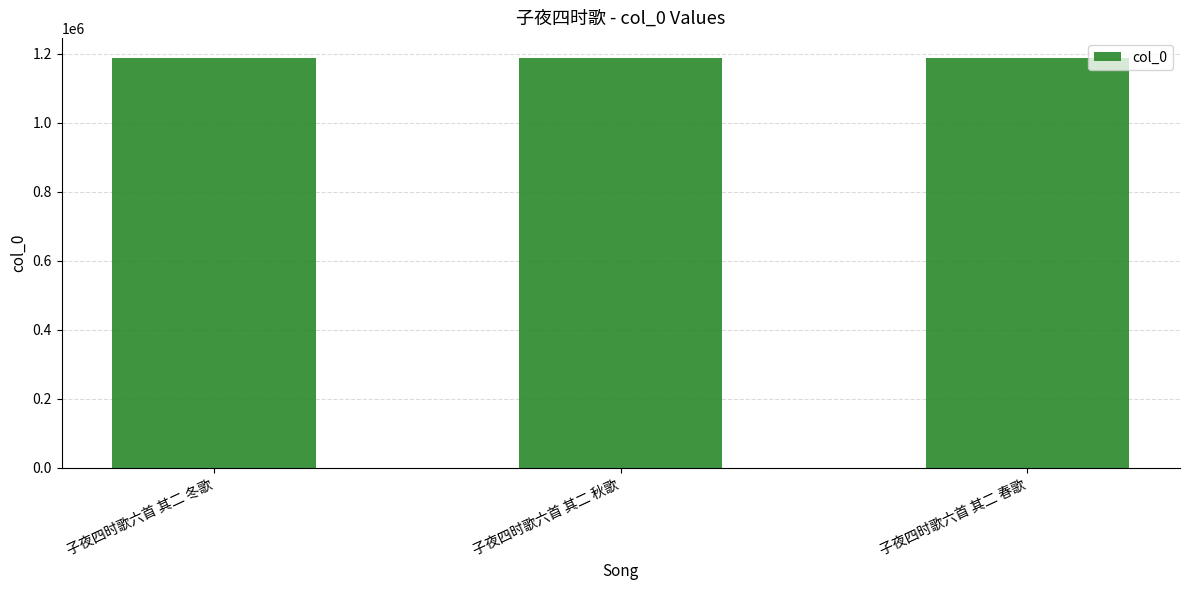

What is the greatest value displayed?

1185966